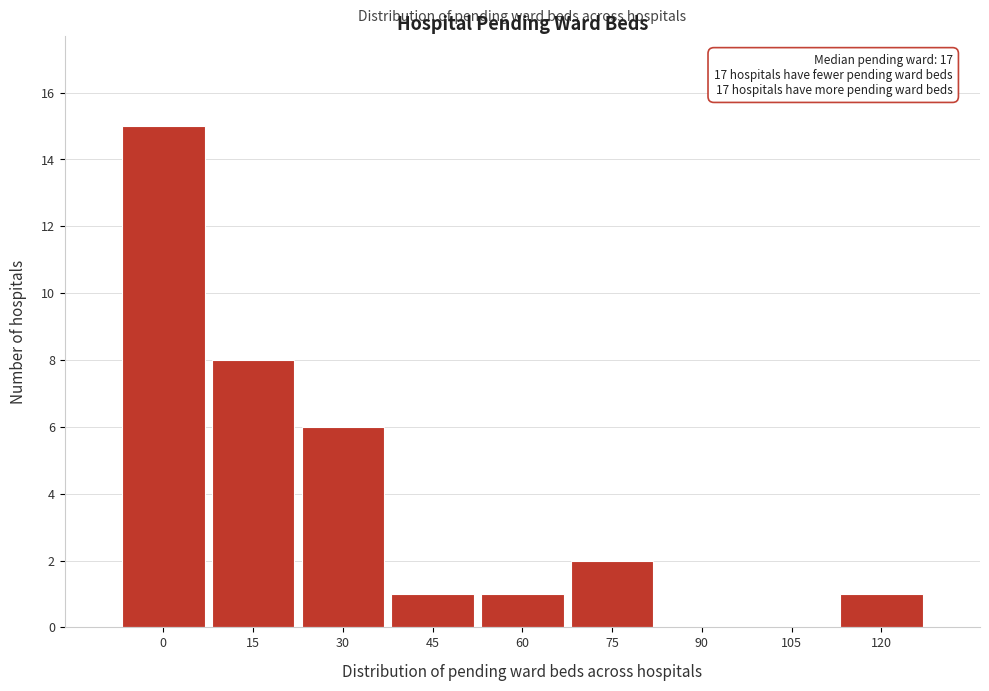

Reading left to right, what are all the values shown in this chart?

0=15	15=8	30=6	45=1	60=1	75=2	90=0	105=0	120=1